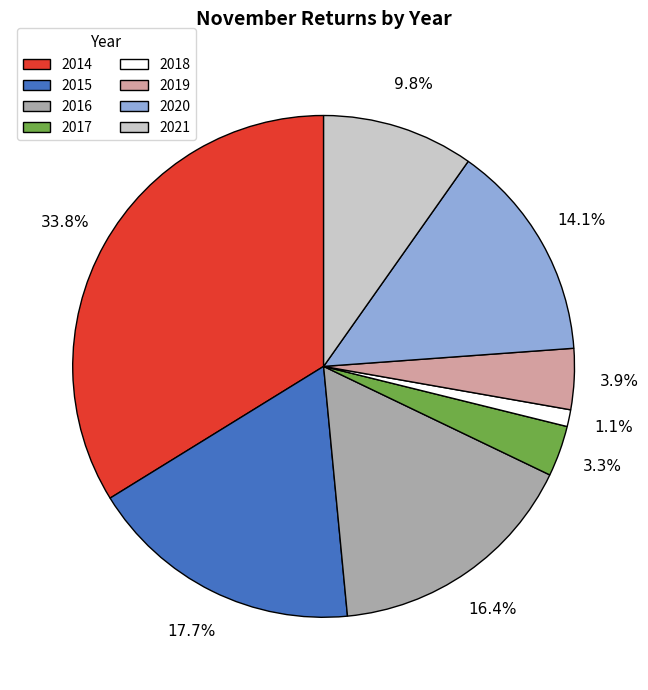

To the nearest percent, what is the combined percentage of 2019 and 2015?

22%